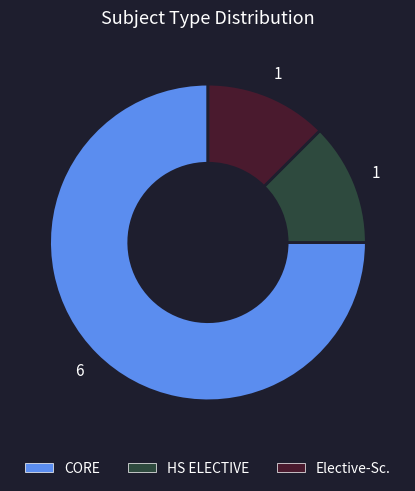

Approximately how many times larger is the value at Elective-Sc. compared to CORE?

0.2